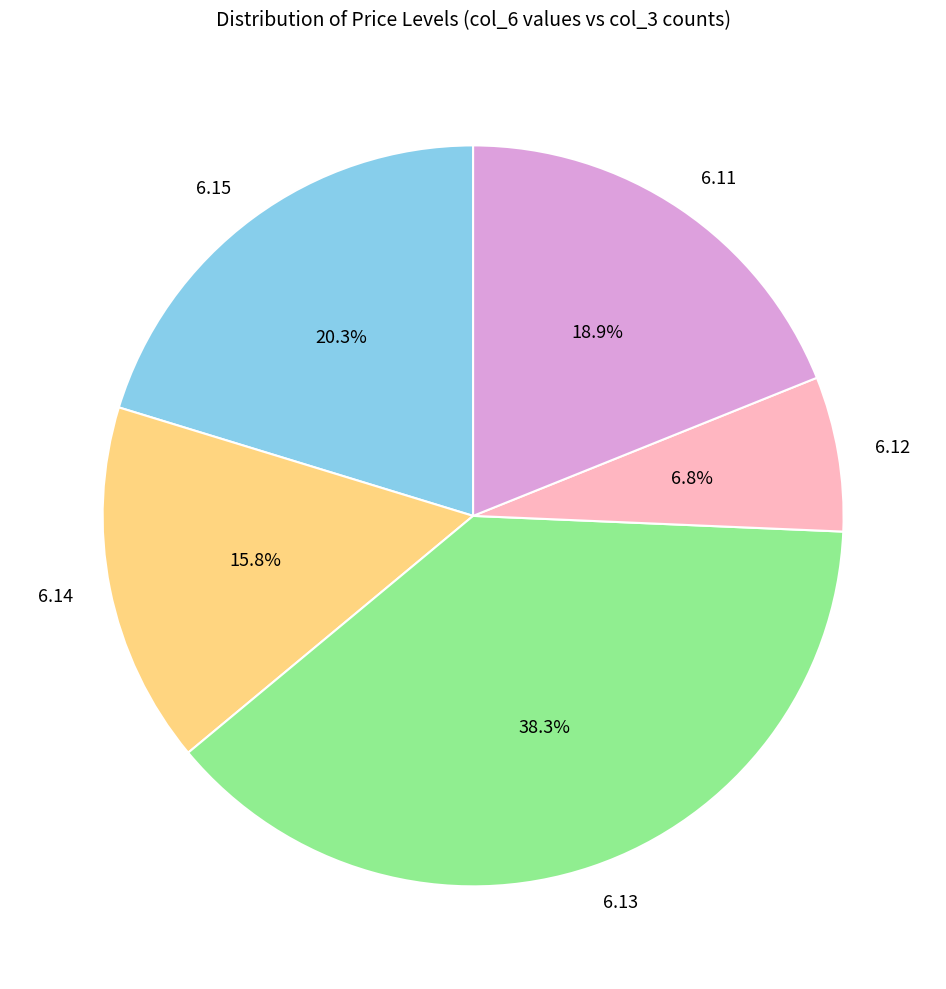

What is the ratio of the value at 6.11 to the value at 6.14?

1.2